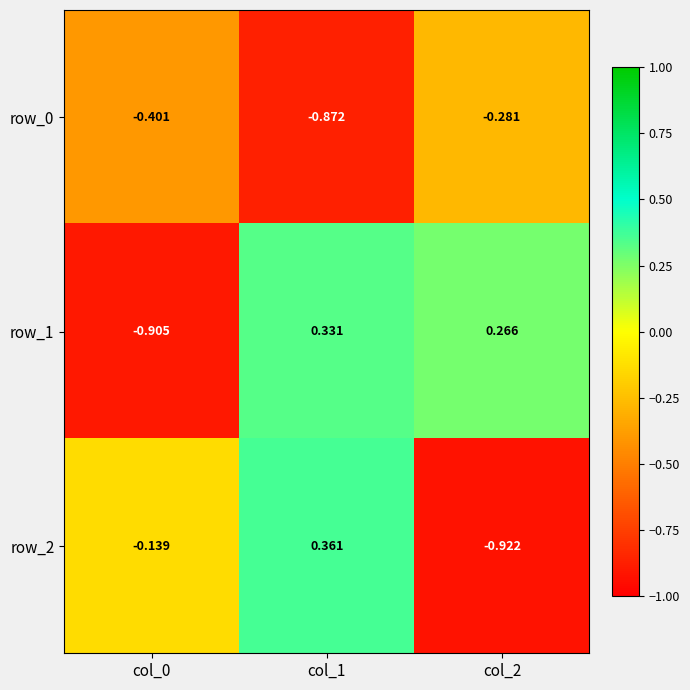

How many distinct data groups are displayed?

3